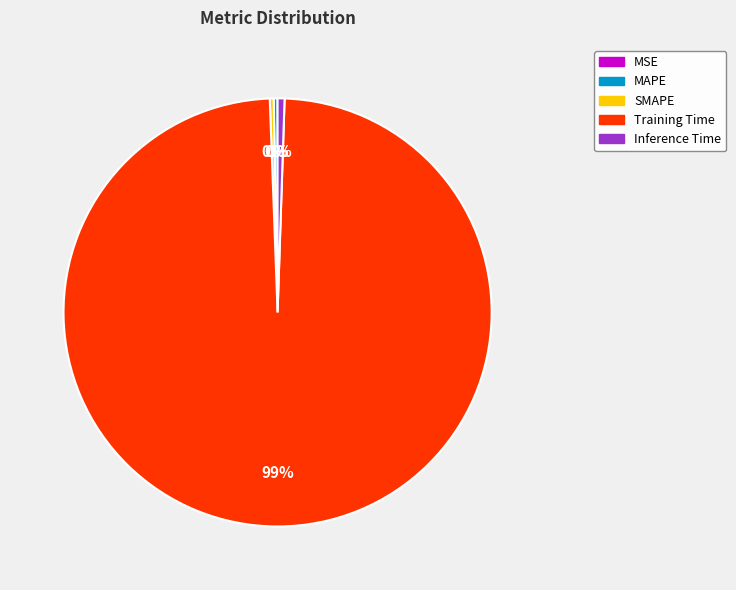

The Training Time slice represents 99% of the pie. True or false?

True